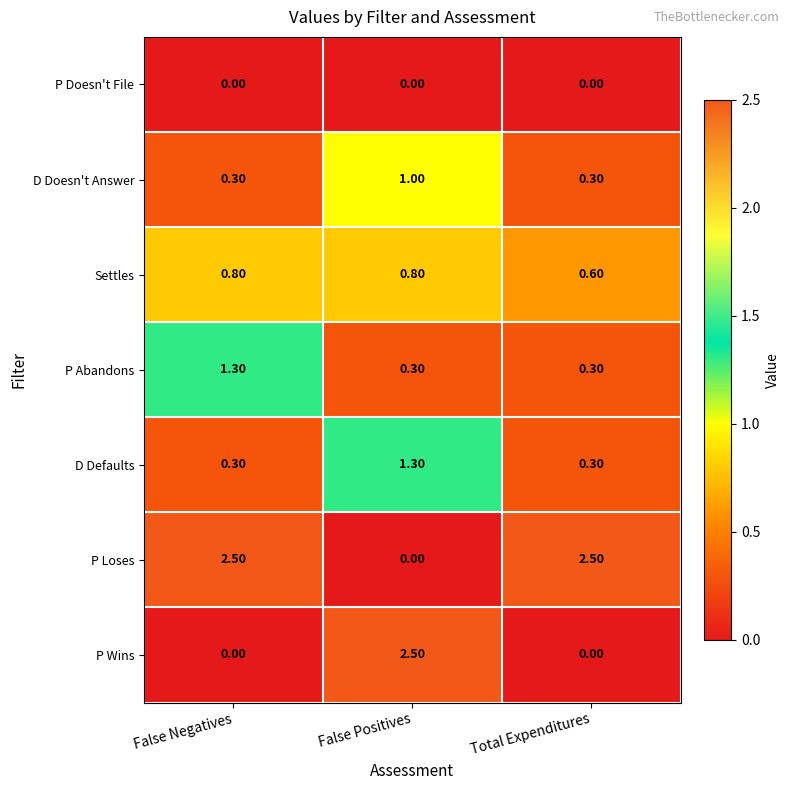

What is the sum of the D Doesn't Answer values at False Positives and False Negatives?

1.3